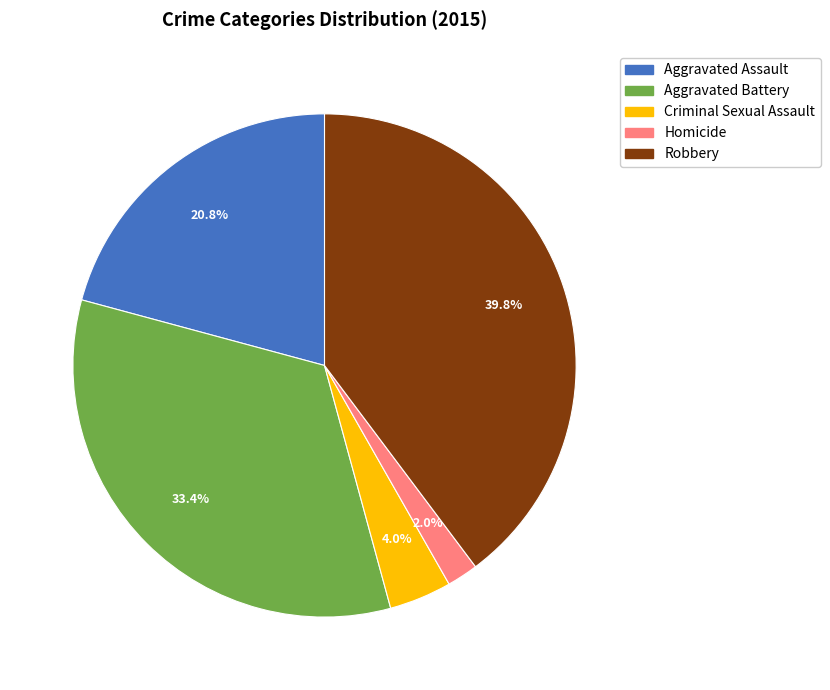

Count the number of slices in the pie.

5